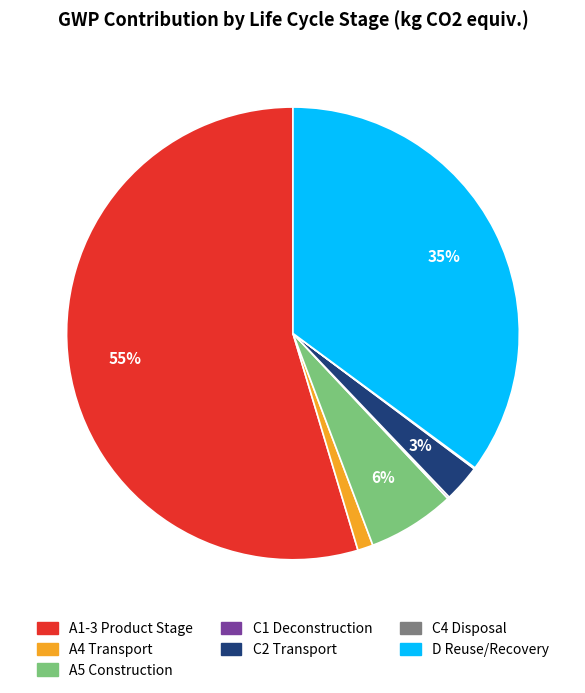

To the nearest percent, what is the difference between the largest and smallest slice percentages?

55%